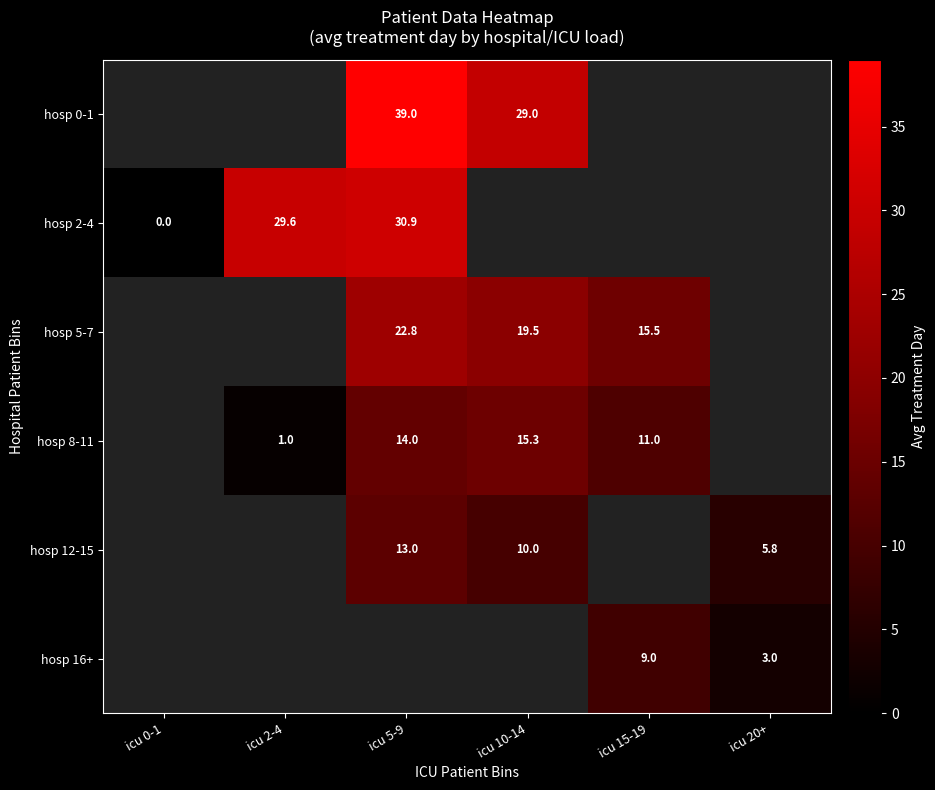

The hosp 8-11 series shows 9.6 at icu 5-9. True or false?

False